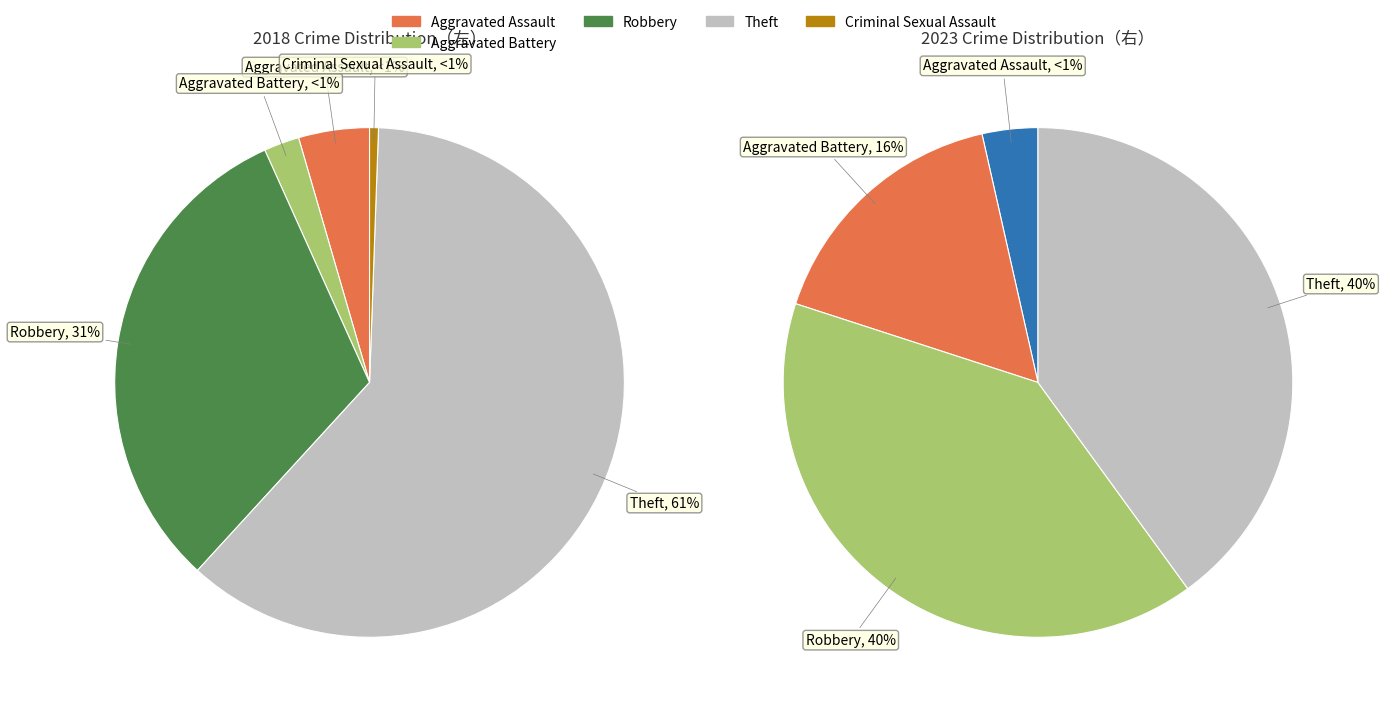

The values_2018 slice represents 9% of the pie. True or false?

False